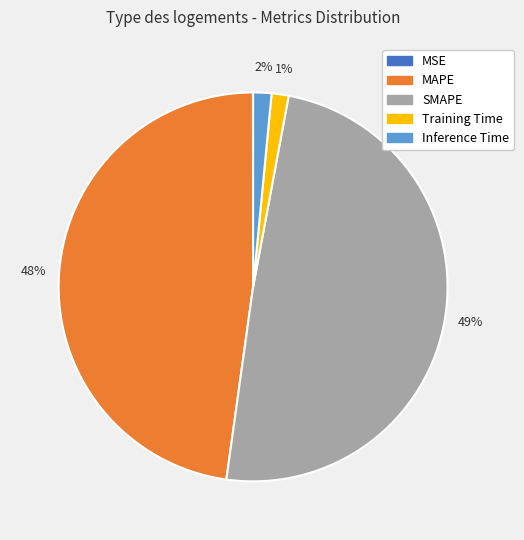

Is it true that Training Time is 1% of the pie?

True